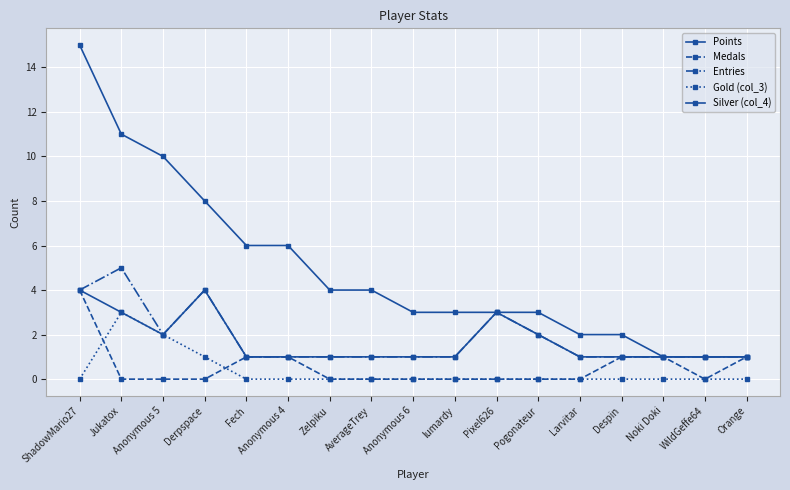

Which has a higher value, Pixel626 or Fech?

Fech